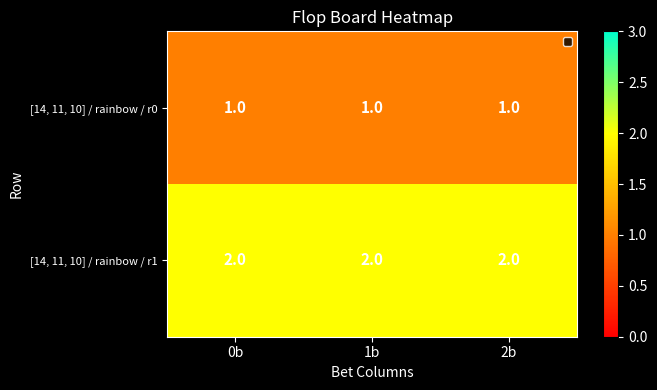

What is the sum of all [14, 11, 10] / rainbow / r0 values?

3